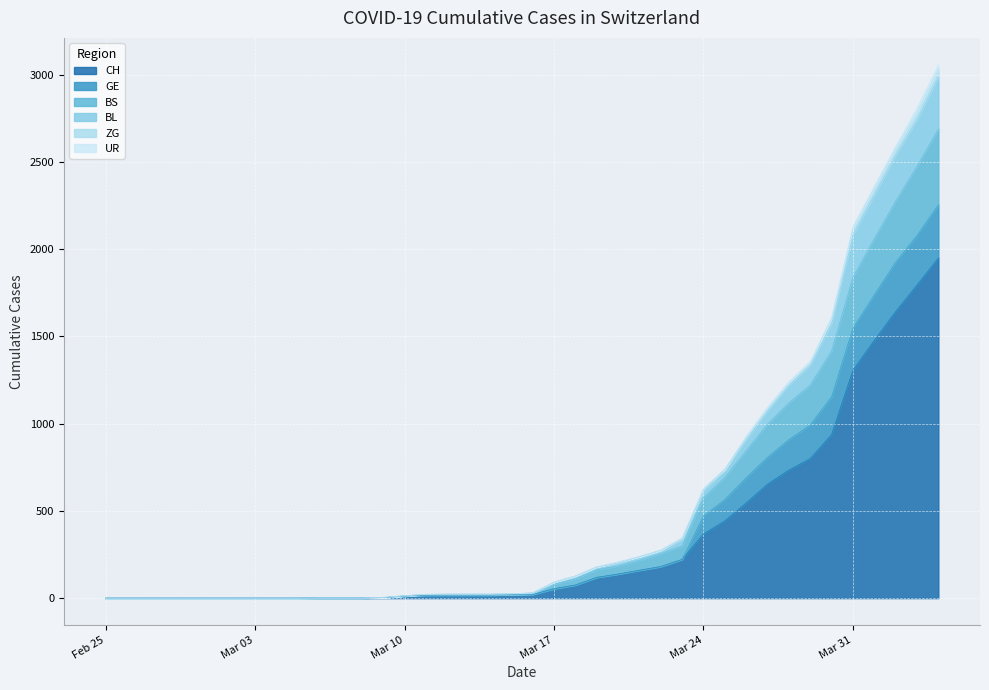

At which label is CH closest to 975?

2020-03-30